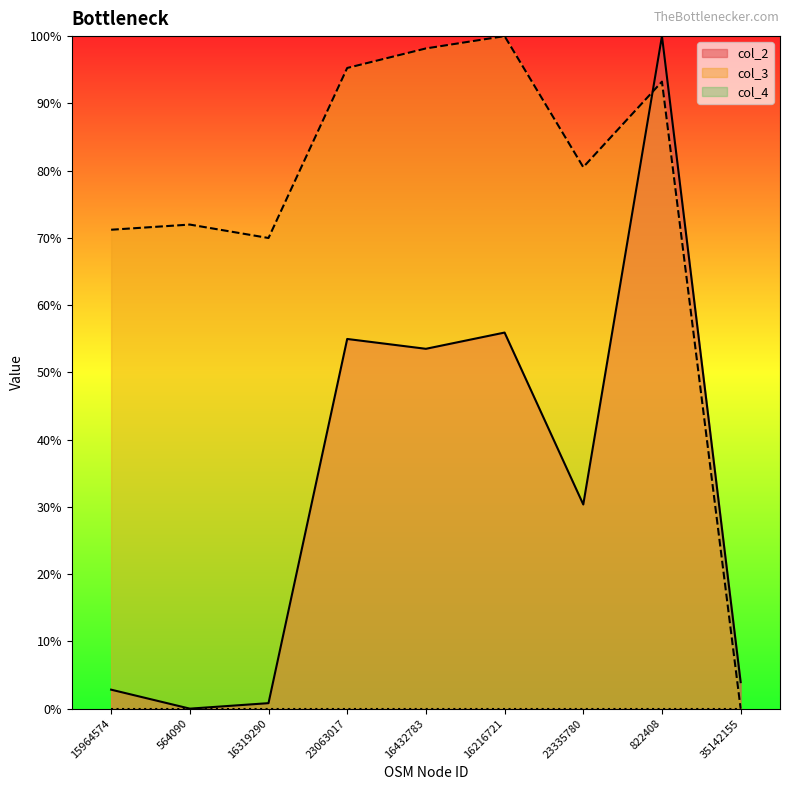

Between which two adjacent categories do col_3 and col_2 first intersect?

23335780 and 822408